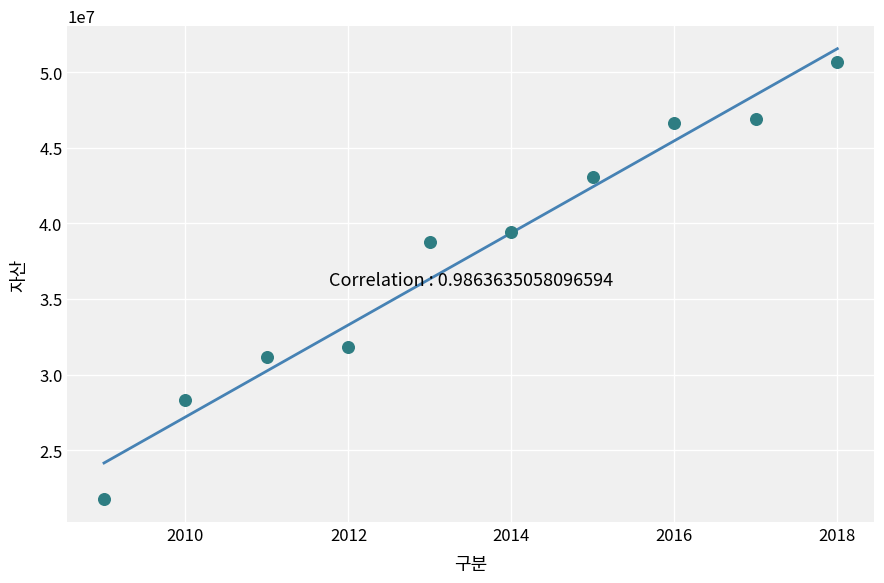

What is the average X value?

2014